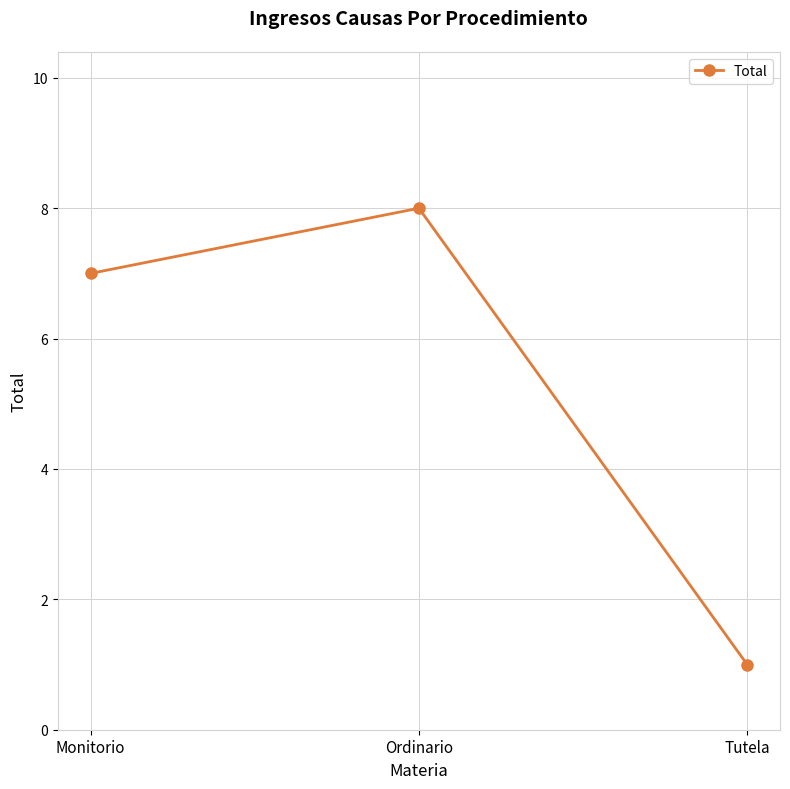

How many distinct data groups are displayed?

1